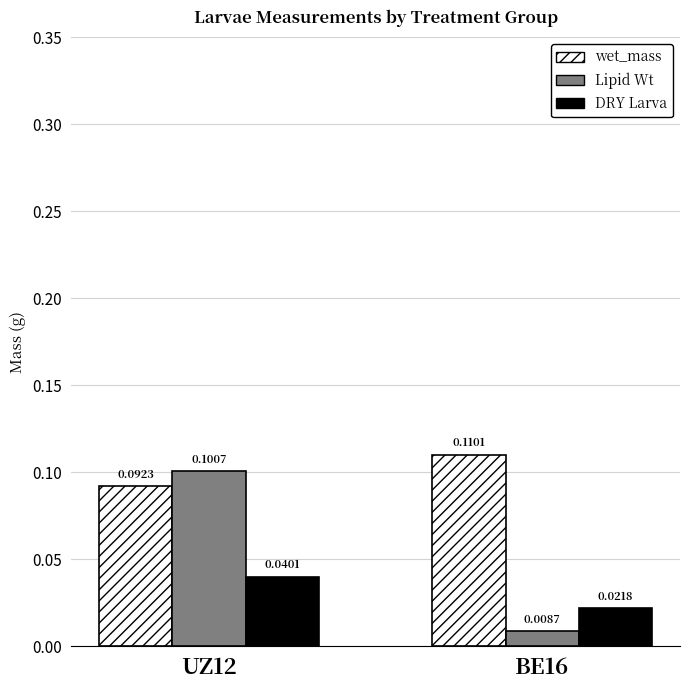

Count the number of data series in this chart.

3